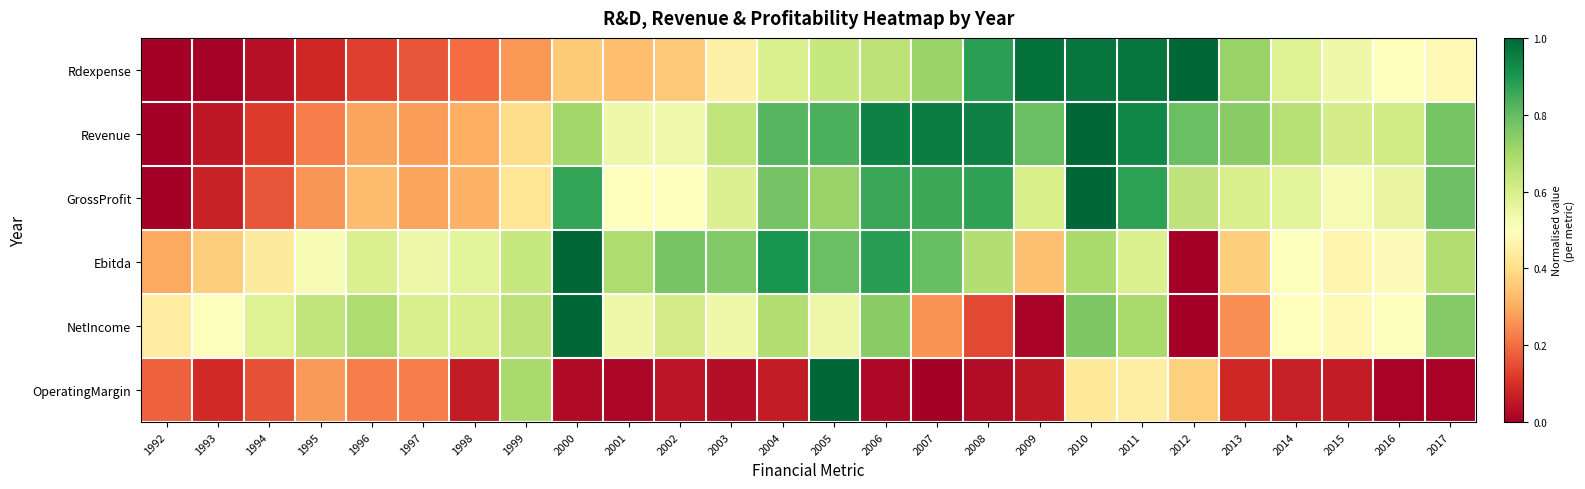

Reading right to left, extract all data points from this chart.

Rdexpense: 2017=0.5	2016=0.5	2015=0.5	2014=0.6	2013=0.7	2012=1.0	2011=1.0	2010=1.0	2009=1.0	2008=0.9	2007=0.7	2006=0.7	2005=0.6	2004=0.6	2003=0.5	2002=0.4	2001=0.3	2000=0.4	1999=0.3	1998=0.2	1997=0.2	1996=0.1	1995=0.1	1994=0.0	1993=0.0	1992=0.0
Revenue: 2017=0.8	2016=0.6	2015=0.6	2014=0.7	2013=0.7	2012=0.8	2011=0.9	2010=1.0	2009=0.8	2008=0.9	2007=1.0	2006=0.9	2005=0.8	2004=0.8	2003=0.6	2002=0.5	2001=0.5	2000=0.7	1999=0.4	1998=0.3	1997=0.3	1996=0.3	1995=0.2	1994=0.1	1993=0.1	1992=0.0
GrossProfit: 2017=0.8	2016=0.6	2015=0.5	2014=0.6	2013=0.6	2012=0.6	2011=0.9	2010=1.0	2009=0.6	2008=0.9	2007=0.9	2006=0.9	2005=0.7	2004=0.8	2003=0.6	2002=0.5	2001=0.5	2000=0.9	1999=0.4	1998=0.3	1997=0.3	1996=0.3	1995=0.3	1994=0.2	1993=0.1	1992=0.0
Ebitda: 2017=0.7	2016=0.5	2015=0.5	2014=0.5	2013=0.4	2012=0.0	2011=0.6	2010=0.7	2009=0.3	2008=0.7	2007=0.8	2006=0.9	2005=0.8	2004=0.9	2003=0.8	2002=0.8	2001=0.7	2000=1.0	1999=0.6	1998=0.6	1997=0.5	1996=0.6	1995=0.5	1994=0.4	1993=0.4	1992=0.3
NetIncome: 2017=0.8	2016=0.5	2015=0.5	2014=0.5	2013=0.3	2012=0.0	2011=0.7	2010=0.8	2009=0.0	2008=0.1	2007=0.3	2006=0.7	2005=0.5	2004=0.7	2003=0.5	2002=0.6	2001=0.5	2000=1.0	1999=0.7	1998=0.6	1997=0.6	1996=0.7	1995=0.6	1994=0.6	1993=0.5	1992=0.4
OperatingMargin: 2017=0.0	2016=0.0	2015=0.1	2014=0.1	2013=0.1	2012=0.4	2011=0.4	2010=0.4	2009=0.1	2008=0.0	2007=0.0	2006=0.0	2005=1.0	2004=0.1	2003=0.0	2002=0.0	2001=0.0	2000=0.0	1999=0.7	1998=0.1	1997=0.2	1996=0.2	1995=0.3	1994=0.2	1993=0.1	1992=0.2